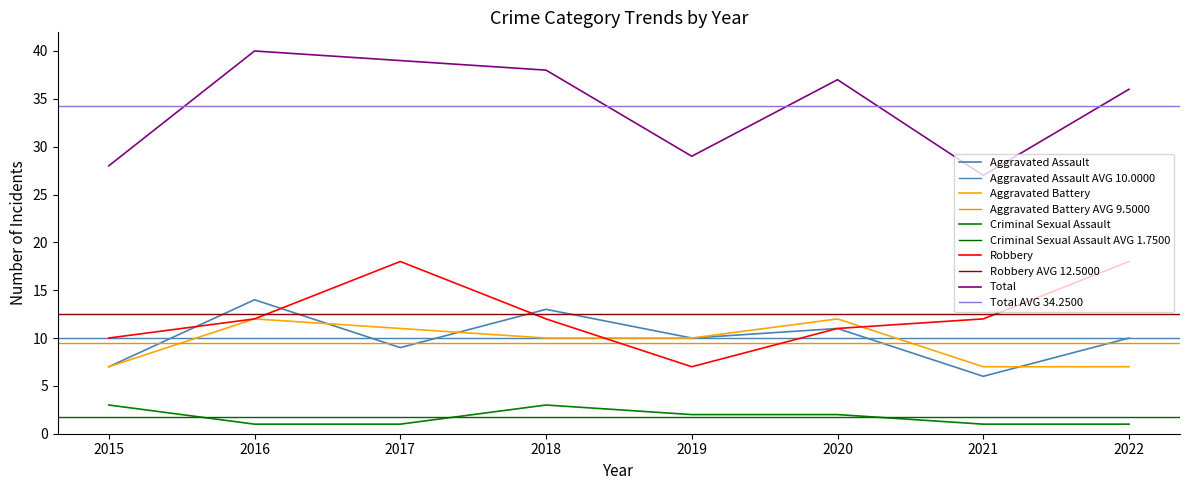

What is the spread (max minus min) of values at 2015?

25